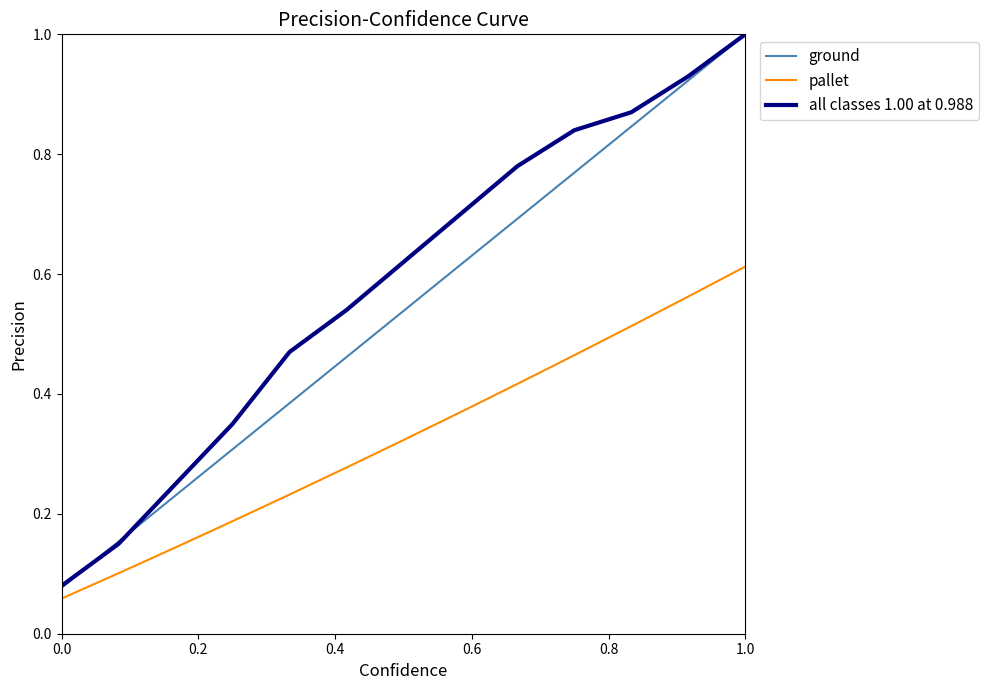

Which series has the largest total across all categories?

all classes 1.00 at 0.988